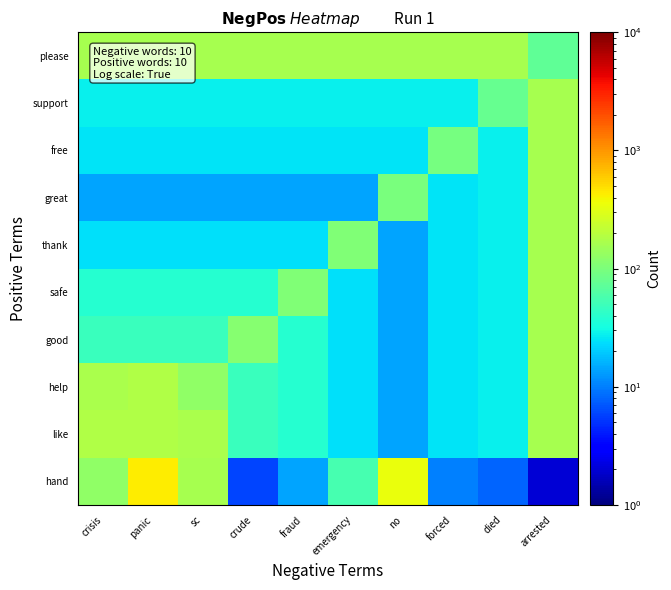

Reading left to right, transcribe all the data shown in this chart.

hand: crisis=126	panic=423	sc=160	crude=6	fraud=14	emergency=55	no=340	forced=10	died=8	arrested=2
like: crisis=184	panic=182	sc=170	crude=47	fraud=38	emergency=24	no=14	forced=25	died=28	arrested=165
help: crisis=170	panic=182	sc=125	crude=47	fraud=38	emergency=24	no=14	forced=25	died=28	arrested=165
good: crisis=47	panic=47	sc=47	crude=113	fraud=38	emergency=24	no=14	forced=25	died=28	arrested=165
safe: crisis=38	panic=38	sc=38	crude=38	fraud=104	emergency=24	no=14	forced=25	died=28	arrested=165
thank: crisis=24	panic=24	sc=24	crude=24	fraud=24	emergency=104	no=14	forced=25	died=28	arrested=165
great: crisis=14	panic=14	sc=14	crude=14	fraud=14	emergency=14	no=98	forced=25	died=28	arrested=165
free: crisis=25	panic=25	sc=25	crude=25	fraud=25	emergency=25	no=25	forced=95	died=28	arrested=165
support: crisis=28	panic=28	sc=28	crude=28	fraud=28	emergency=28	no=28	forced=28	died=78	arrested=165
please: crisis=165	panic=165	sc=165	crude=165	fraud=165	emergency=165	no=165	forced=165	died=165	arrested=74